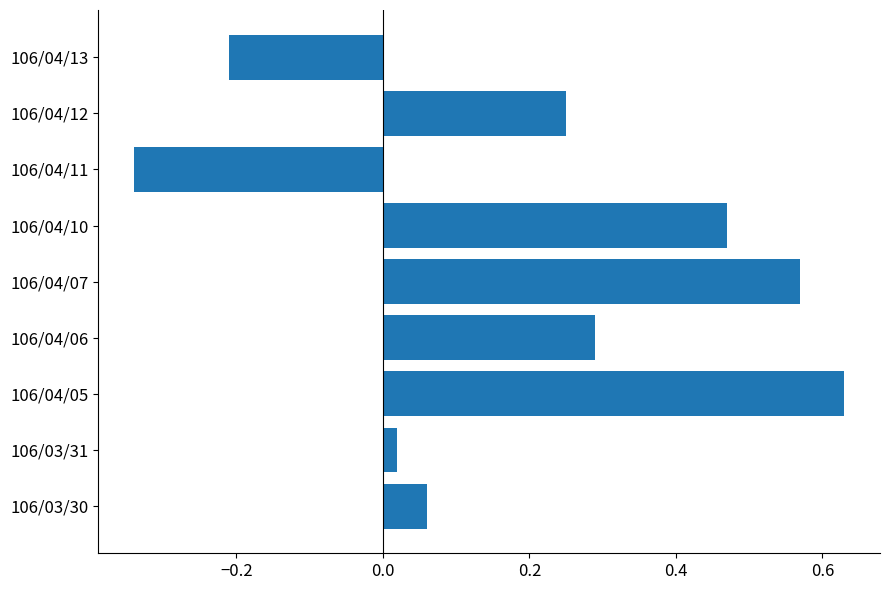

Rank the categories by value from highest to lowest.

106/04/05, 106/04/07, 106/04/10, 106/04/06, 106/04/12, 106/03/30, 106/03/31, 106/04/13, 106/04/11